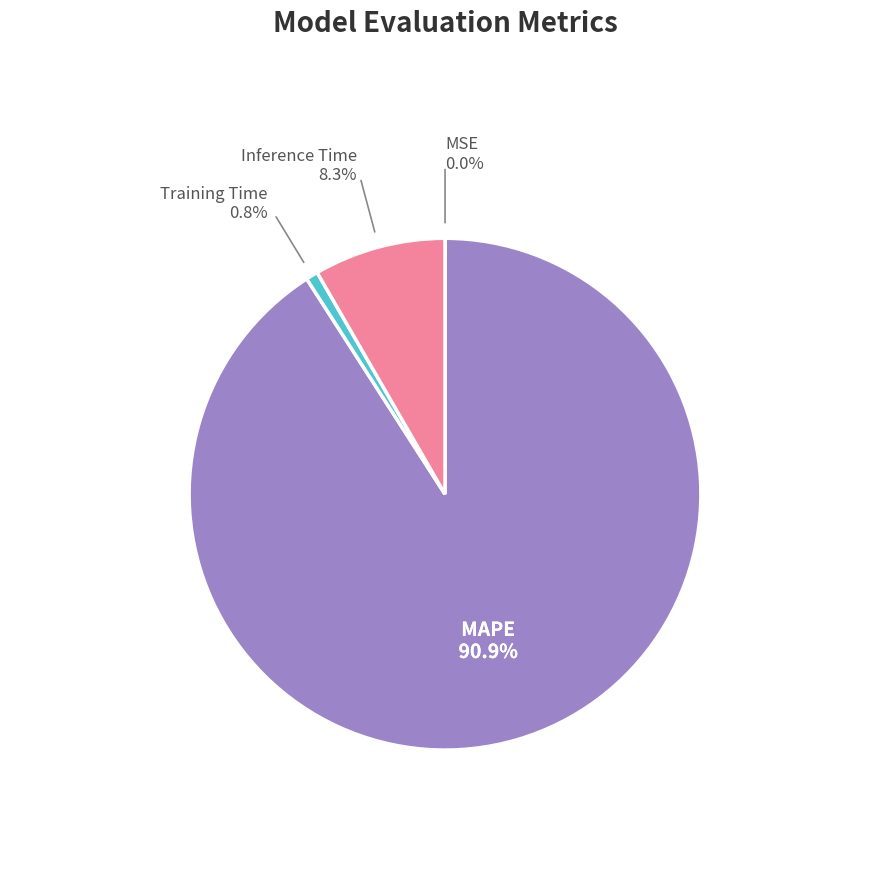

Is there any slice that represents more than half of the pie?

Yes